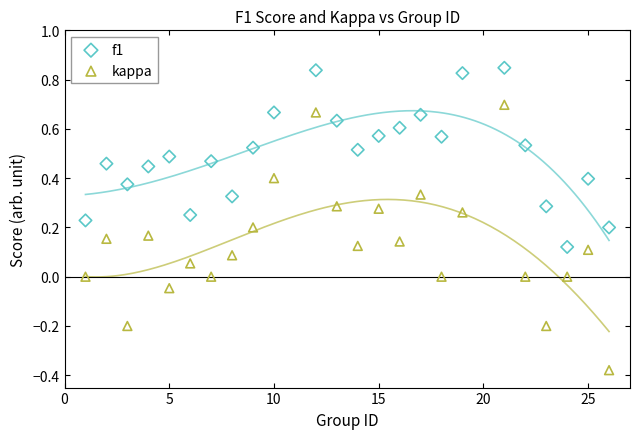

Which series has the largest Y range (max minus min)?

kappa